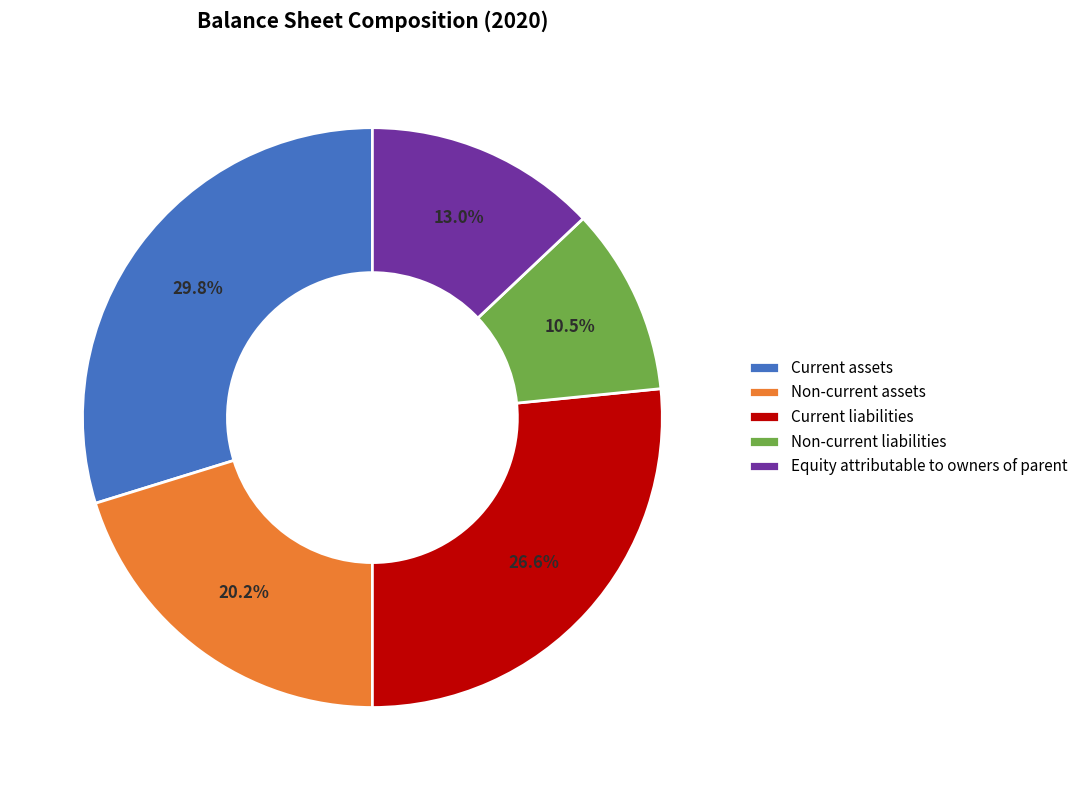

To the nearest percent, what is the difference between the Non-current assets and Non-current liabilities slice percentages?

10%